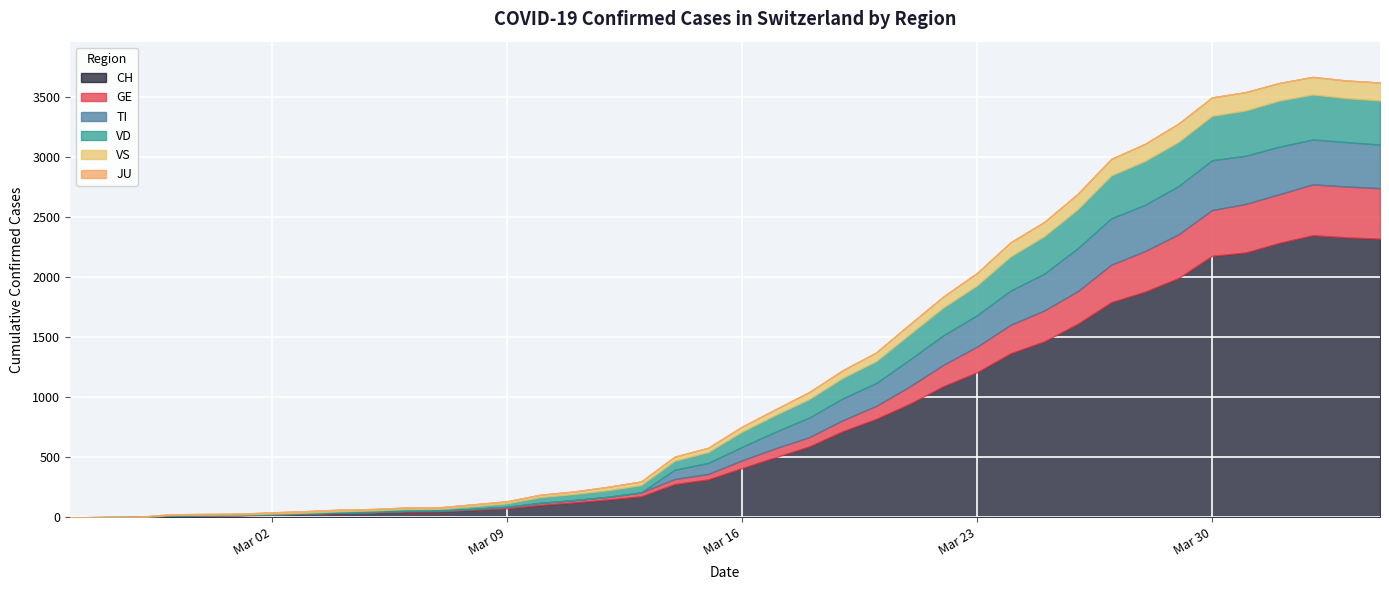

Is it true that TI equals 232 at 2020-03-13?

False